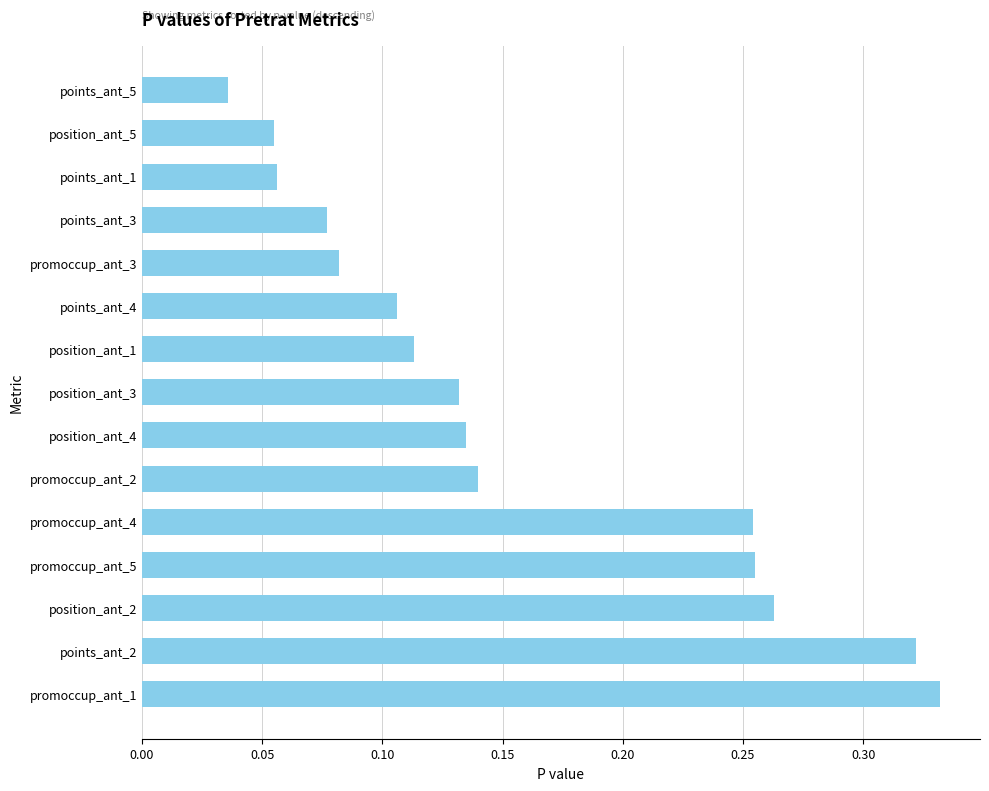

Which label corresponds to the smallest value in the chart?

points_ant_5